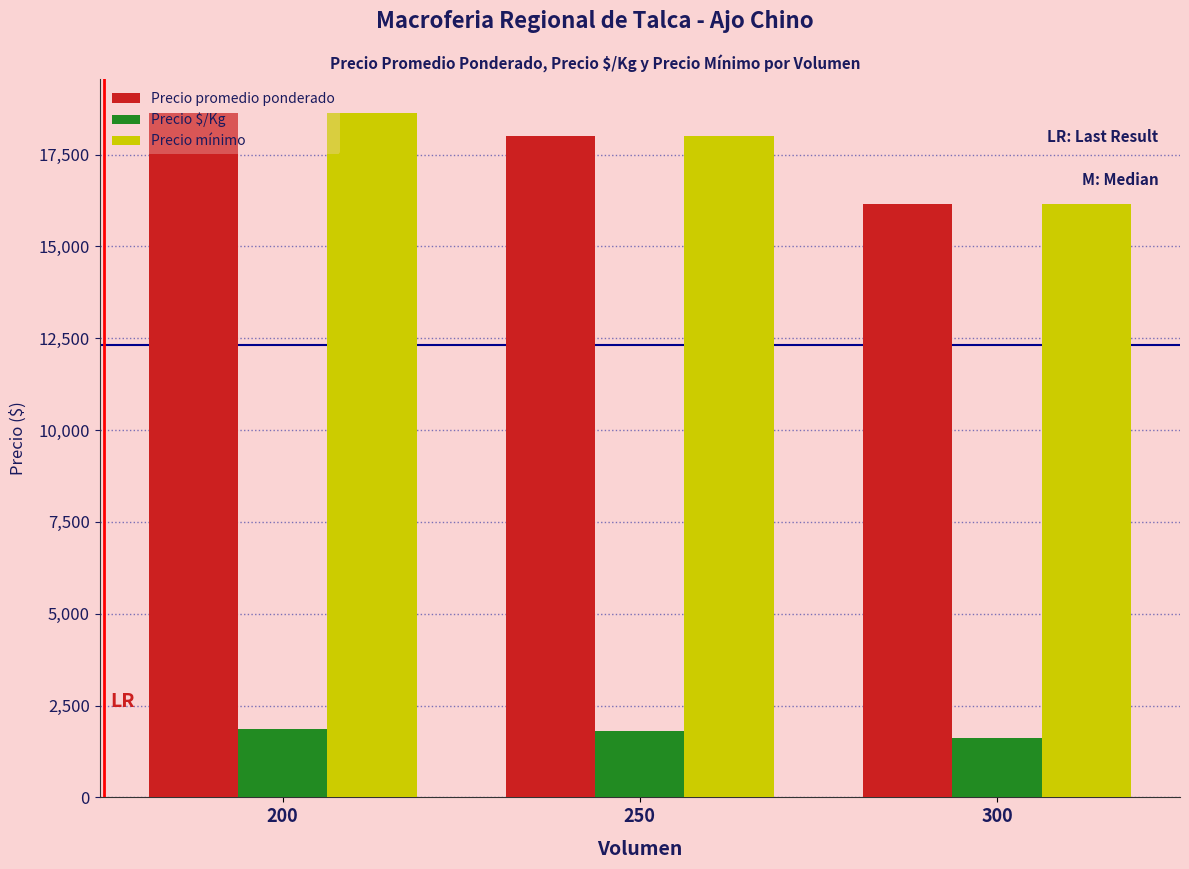

What is the average value of the Precio mínimo series?

17597